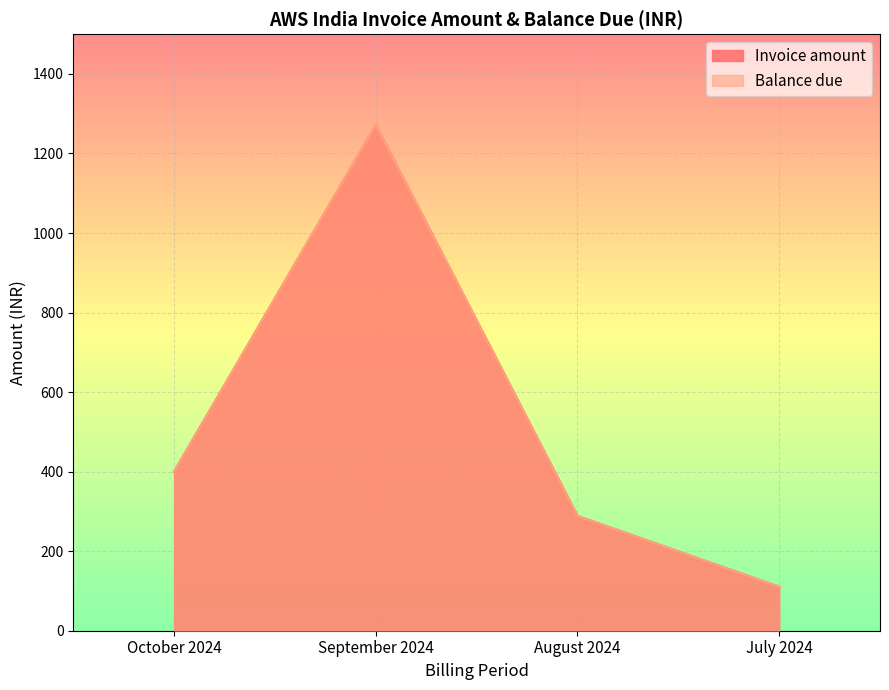

At which category does Invoice amount reach its first local peak?

September 2024